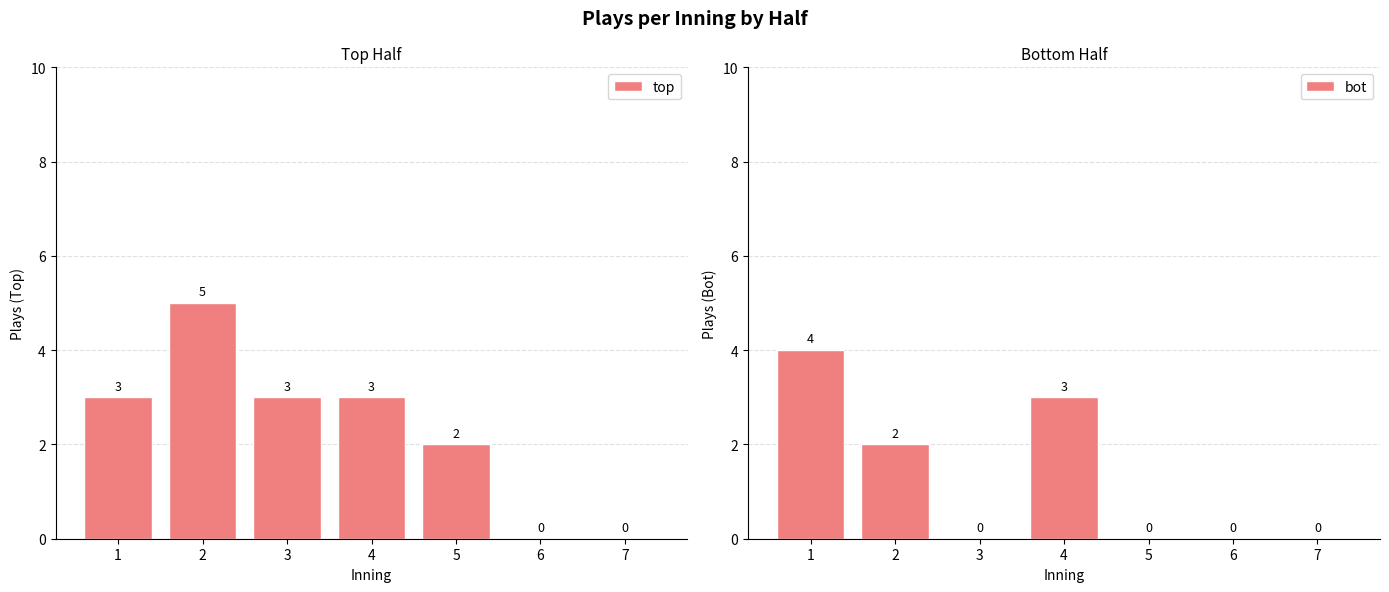

What is the maximum value shown in the chart?

5